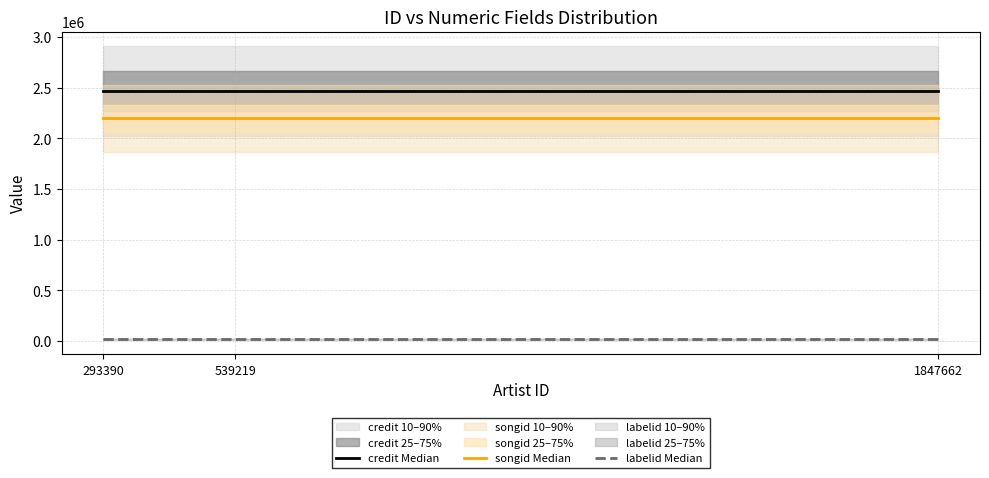

Reading left to right, what are all the values shown in this chart?

credit Median: 293390=2464551	539219=2464551	1847662=2464551
songid Median: 293390=2198303	539219=2198303	1847662=2198303
labelid Median: 293390=18597	539219=18597	1847662=18597